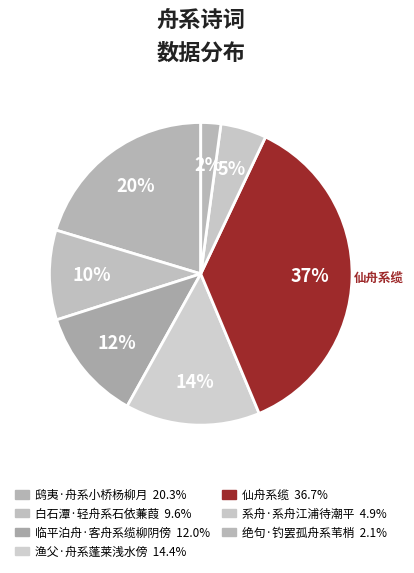

Rank the categories by value from highest to lowest.

仙舟系缆, 鸱夷·舟系小桥杨柳月, 渔父·舟系蓬莱浅水傍, 临平泊舟·客舟系缆柳阴傍, 白石潭·轻舟系石依蒹葭, 系舟·系舟江浦待潮平, 绝句·钓罢孤舟系苇梢